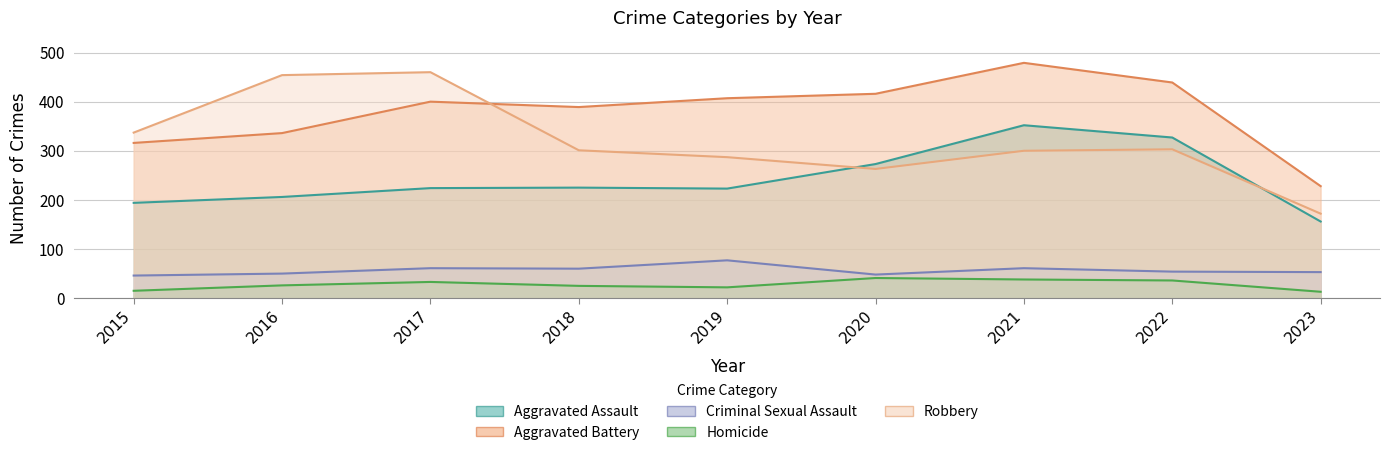

Which label corresponds to the largest value in the chart?

2021